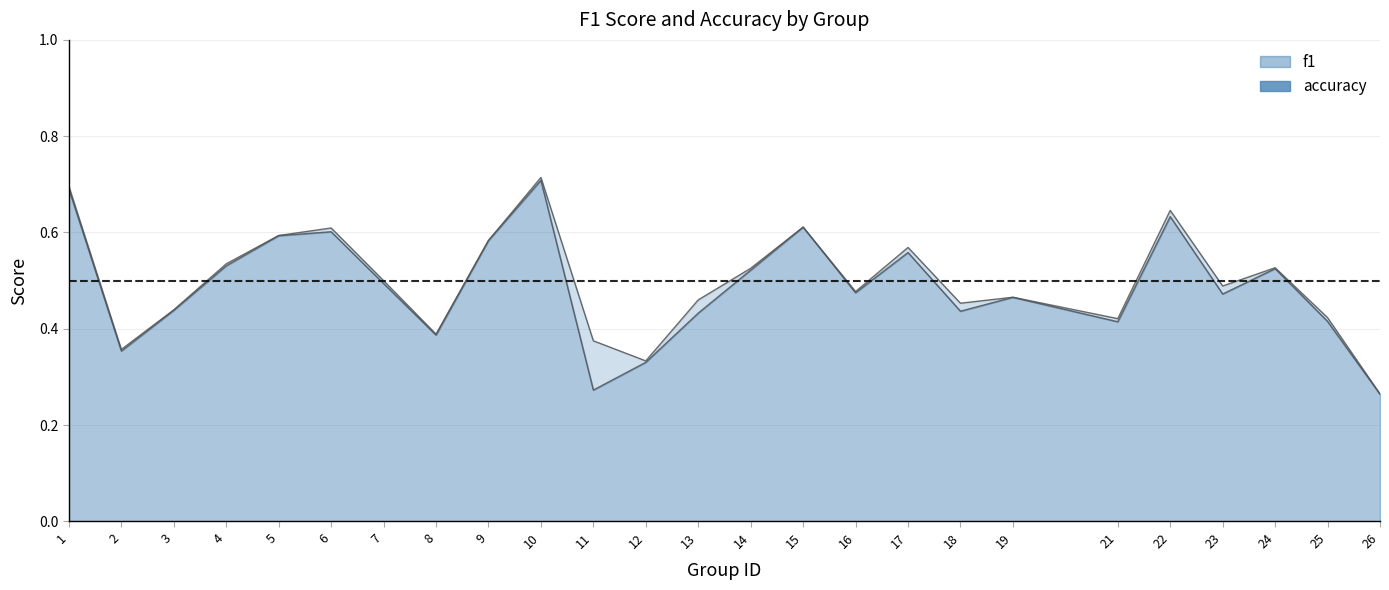

Reading right to left, list all the values displayed in this chart.

f1: 26=0.3	25=0.4	24=0.5	23=0.5	22=0.6	21=0.4	19=0.5	18=0.4	17=0.6	16=0.5	15=0.6	14=0.5	13=0.4	12=0.3	11=0.3	10=0.7	9=0.6	8=0.4	7=0.5	6=0.6	5=0.6	4=0.5	3=0.4	2=0.4	1=0.7
accuracy: 26=0.3	25=0.4	24=0.5	23=0.5	22=0.6	21=0.4	19=0.5	18=0.5	17=0.6	16=0.5	15=0.6	14=0.5	13=0.5	12=0.3	11=0.4	10=0.7	9=0.6	8=0.4	7=0.5	6=0.6	5=0.6	4=0.5	3=0.4	2=0.4	1=0.7